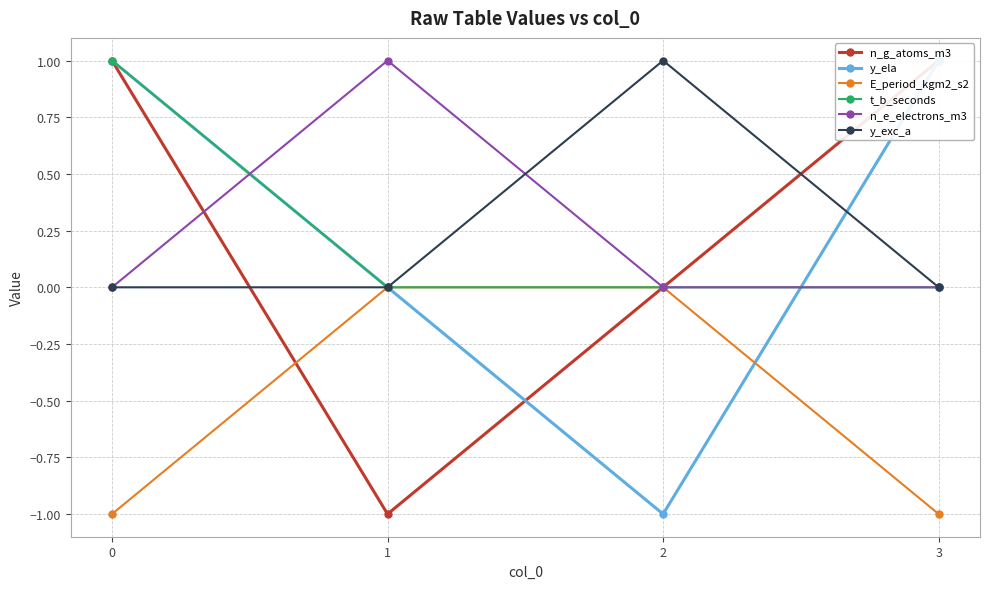

What is the difference between the highest and lowest values at 0?

2